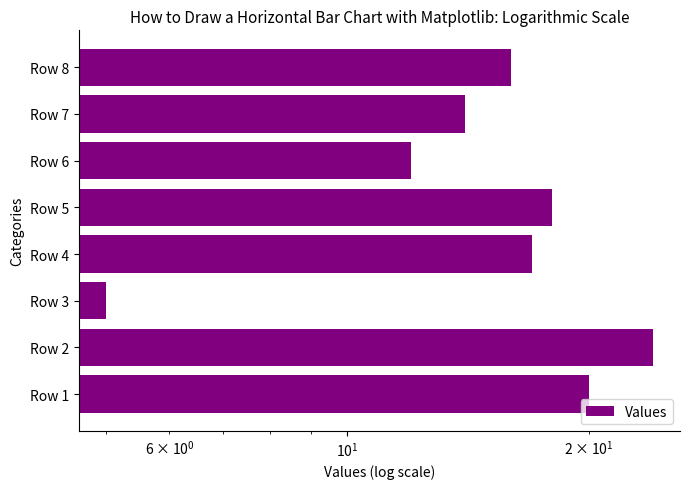

What is the value of the 6th bar from the left?

12